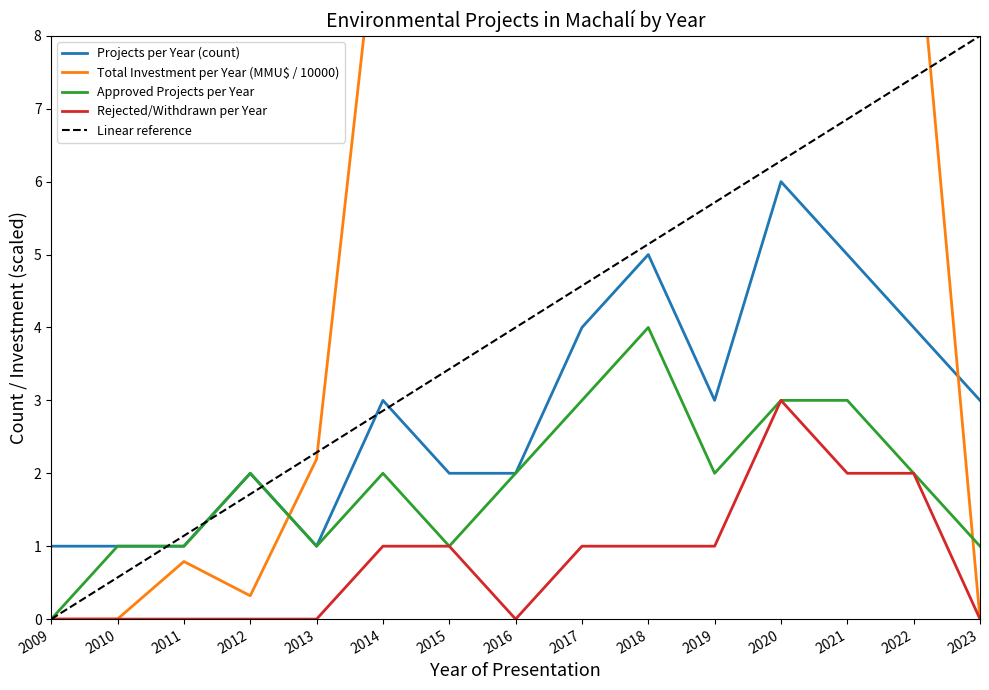

Reading left to right, extract all data points from this chart.

Projects per Year (count): 1.0	1.0	1.0	2.0	1.0	3.0	2.0	2.0	4.0	5.0	3.0	6.0	5.0	4.0	3.0
Total Investment per Year (MMU$ / 10000): 0.0	0.0	0.8	0.3	2.2	10.3	8.9	30.4	96.2	62.1	13.6	20.6	21.4	10.1	0.0
Approved Projects per Year: 0.0	1.0	1.0	2.0	1.0	2.0	1.0	2.0	3.0	4.0	2.0	3.0	3.0	2.0	1.0
Rejected/Withdrawn per Year: 0.0	0.0	0.0	0.0	0.0	1.0	1.0	0.0	1.0	1.0	1.0	3.0	2.0	2.0	0.0
Linear reference: 0.0	0.6	1.1	1.7	2.3	2.9	3.4	4.0	4.6	5.1	5.7	6.3	6.9	7.4	8.0